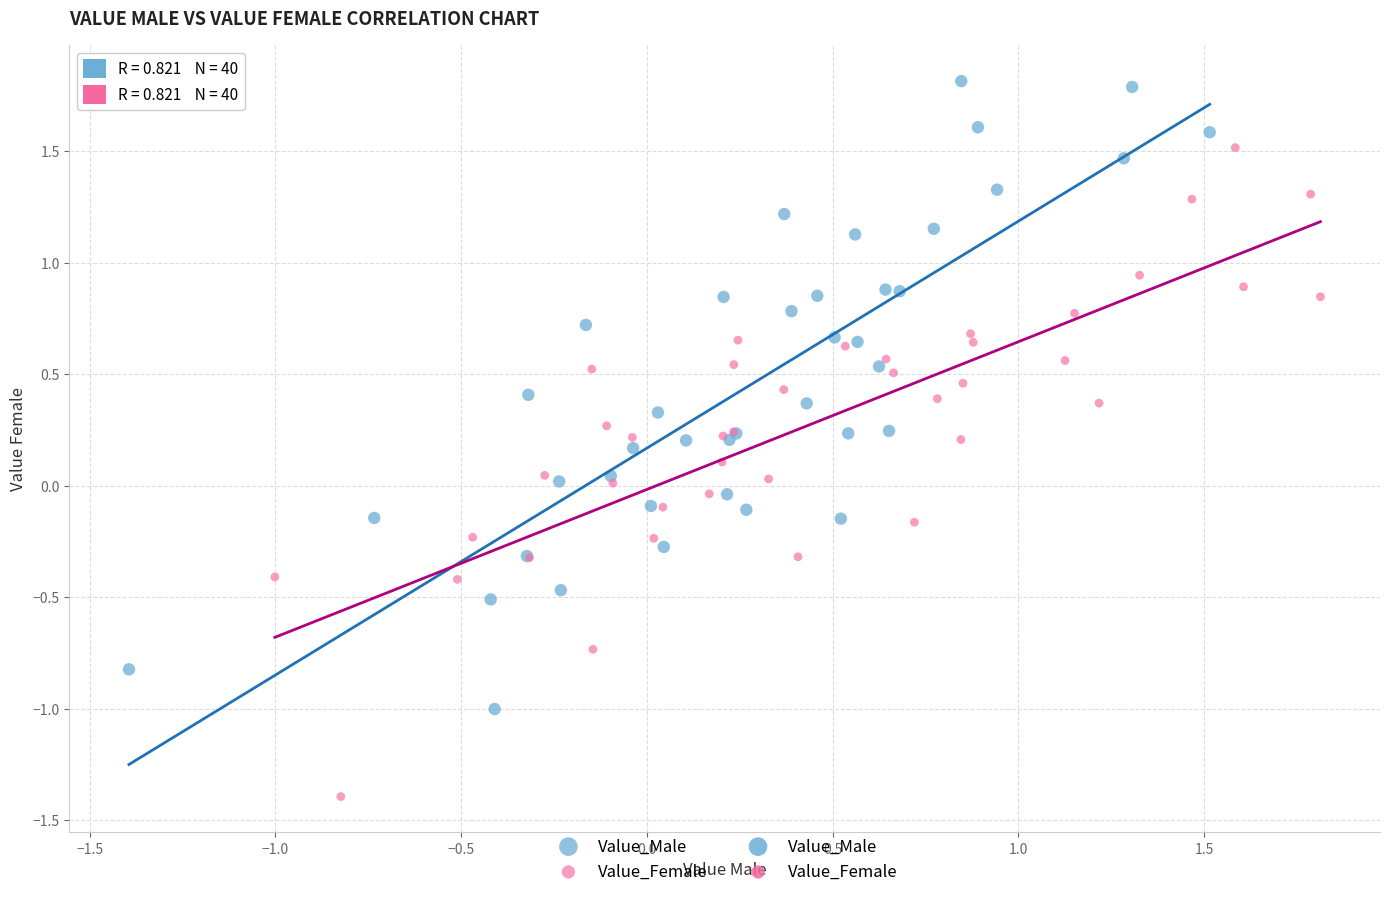

Which series contains the highest Y value?

Value_Male